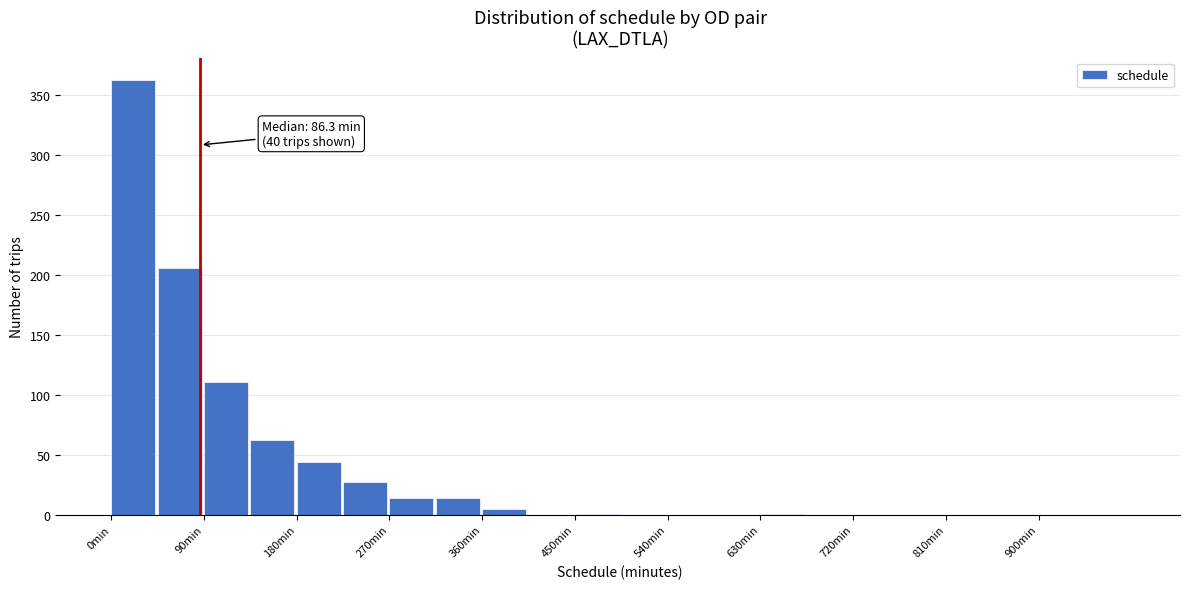

Over which range of the x-axis is the bar tallest?

0 to 45